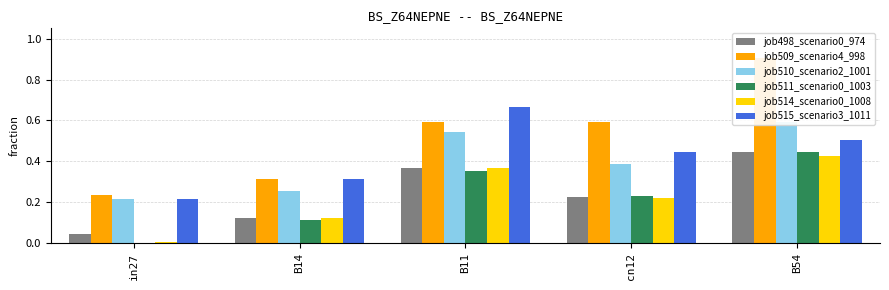

What is the sum of all job509_scenario4_998 values?

2.6